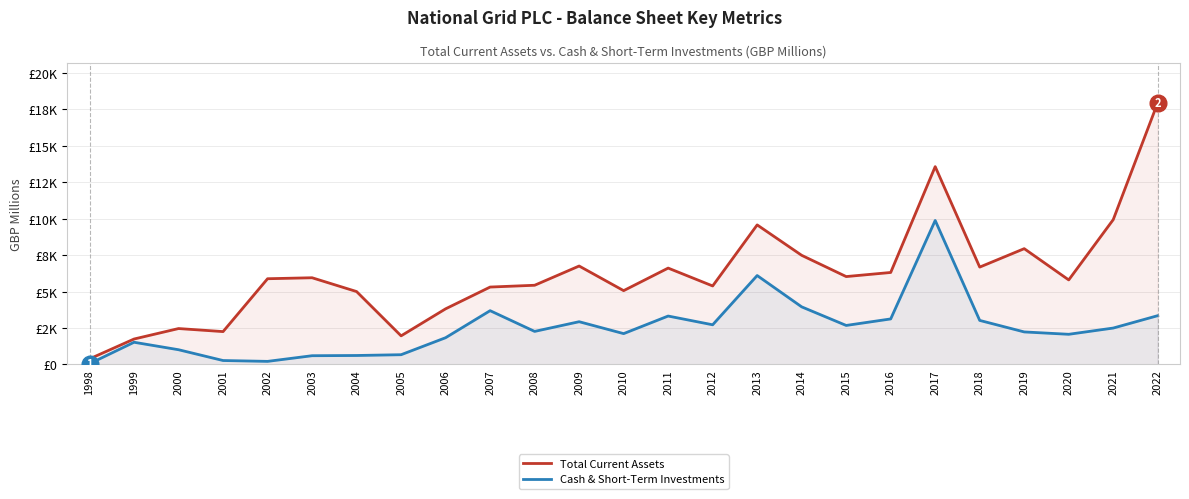

Where does the Cash & Short-Term Investments series first go above 2269?

2007